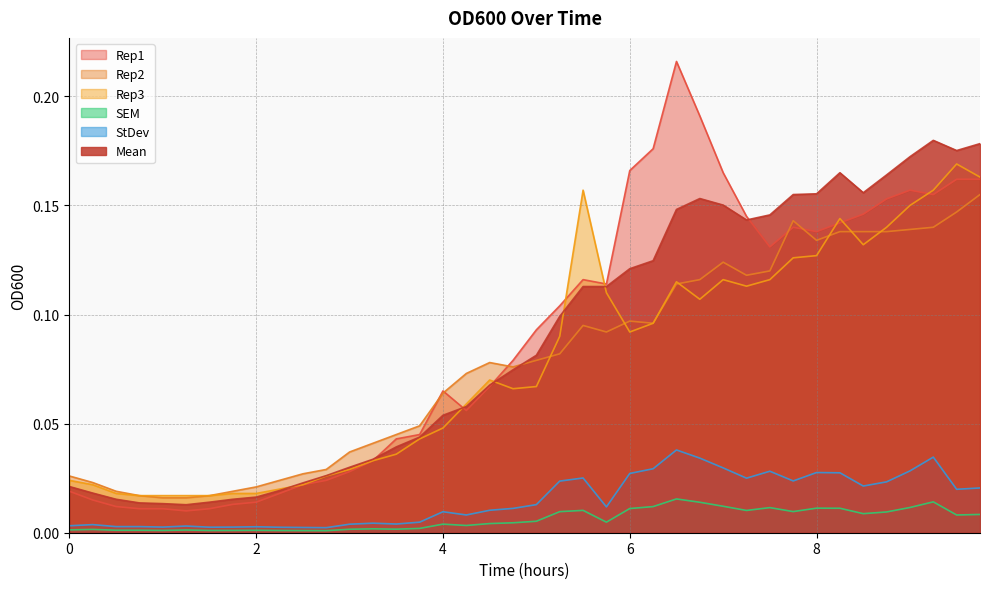

Which series ends up on top after the final intersection of Mean and Rep3?

Mean